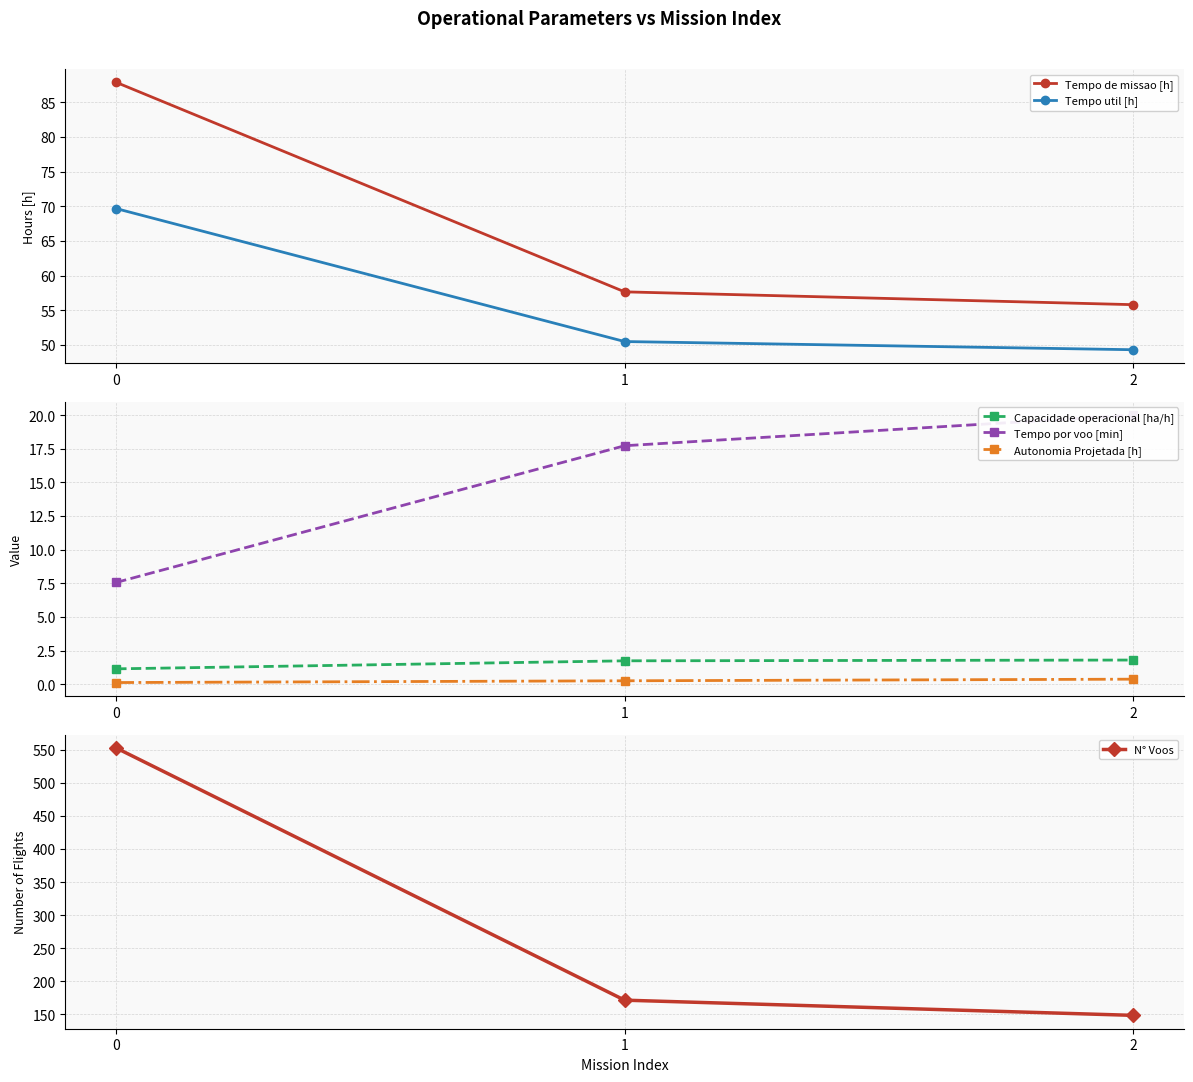

Which category has the highest value in the Tempo por voo [min] series?

2